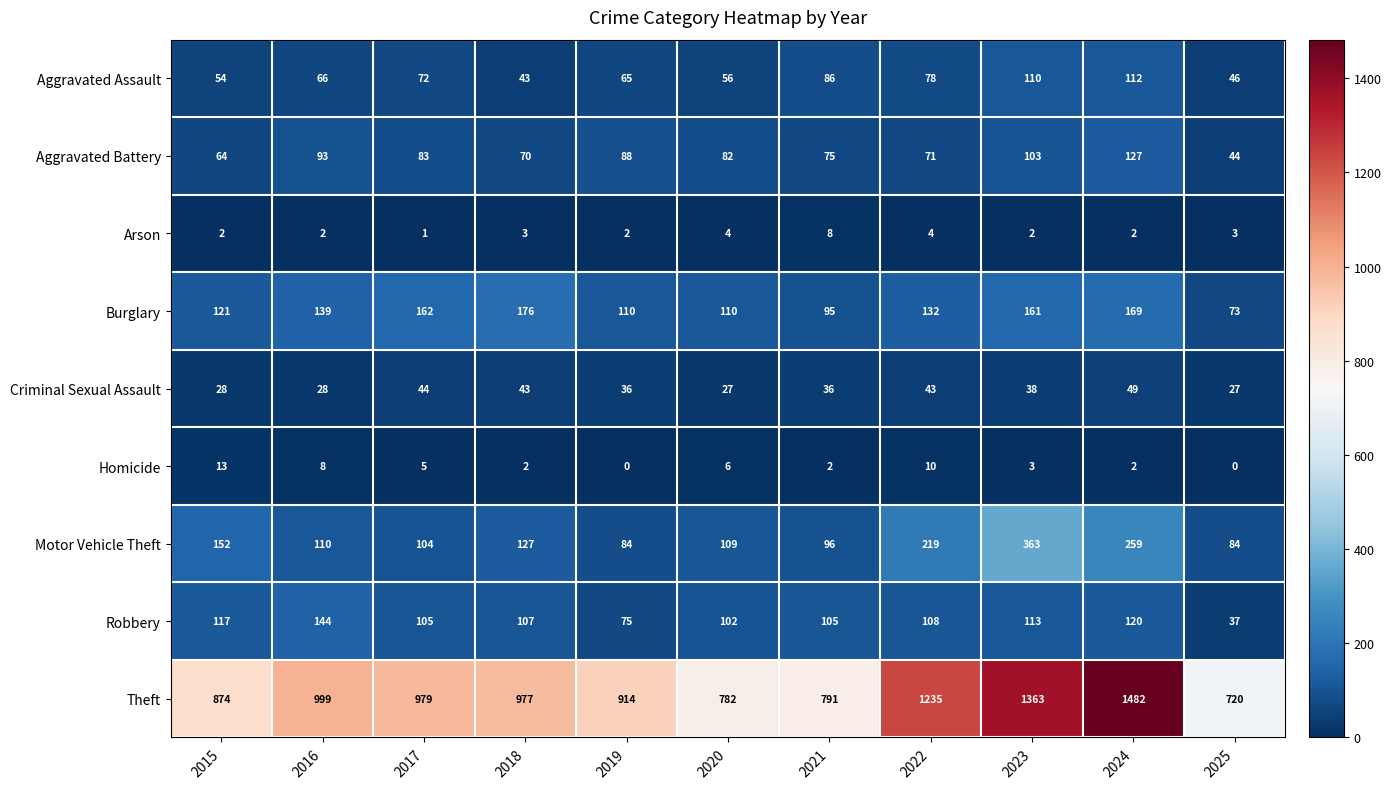

At which label does Criminal Sexual Assault reach its peak?

2024